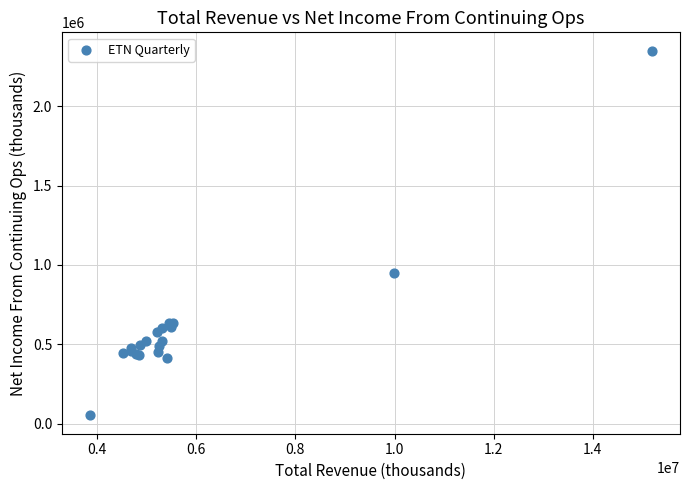

What Y value in the scatter plot is closest to 1201000?

950000